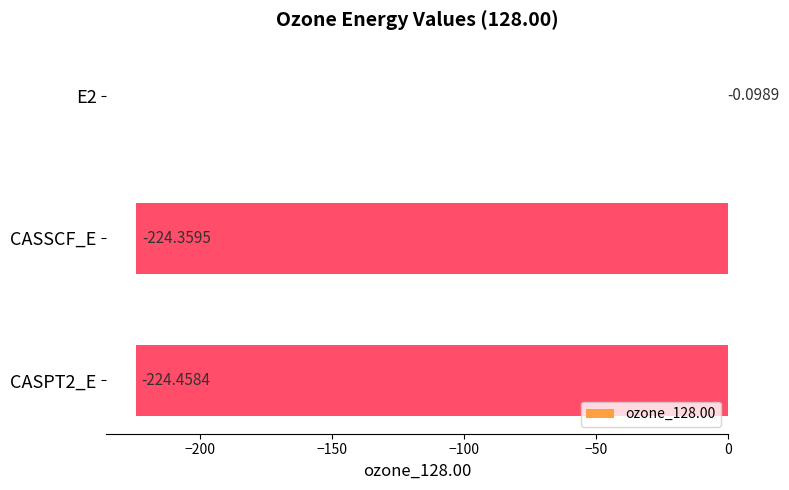

What is the change in value from E2 to CASSCF_E?

-224.3